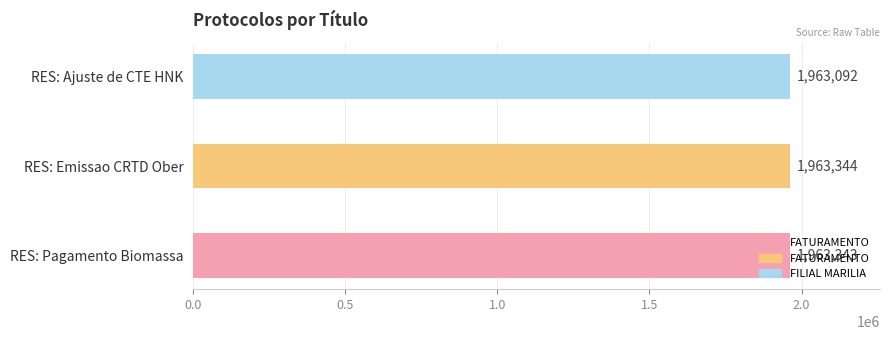

The chart shows a value of 1963344 at RES: Emissao CRTD Ober. True or false?

True